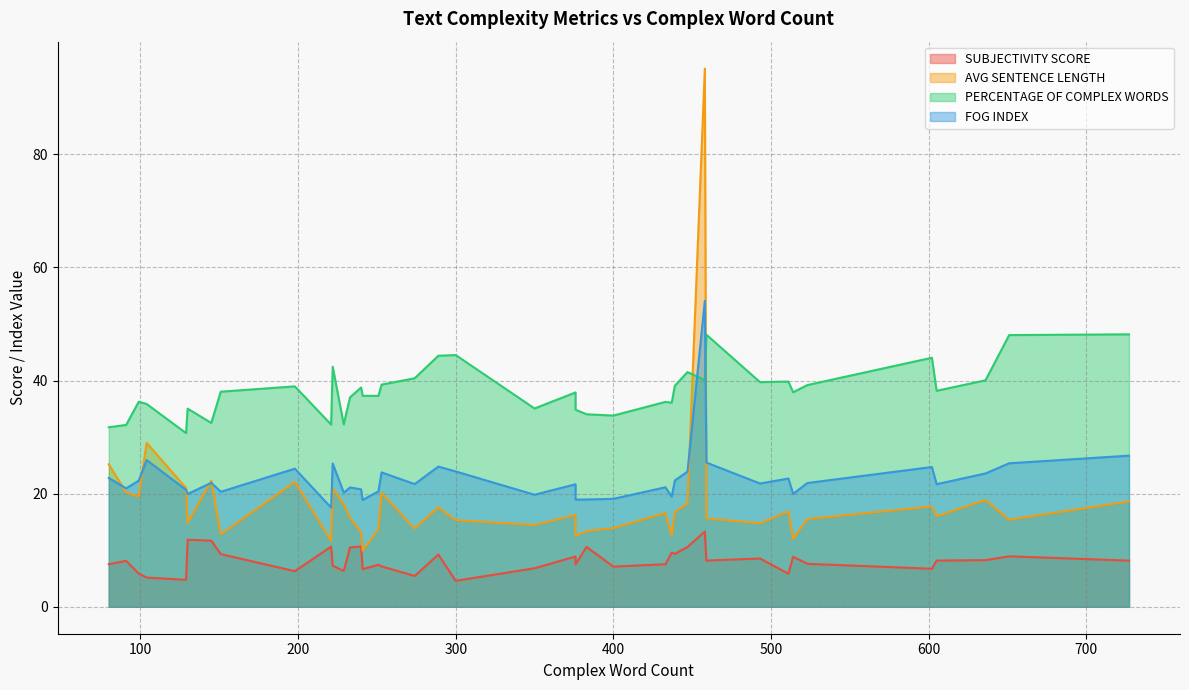

How many data points in AVG SENTENCE LENGTH are less than 16?

19